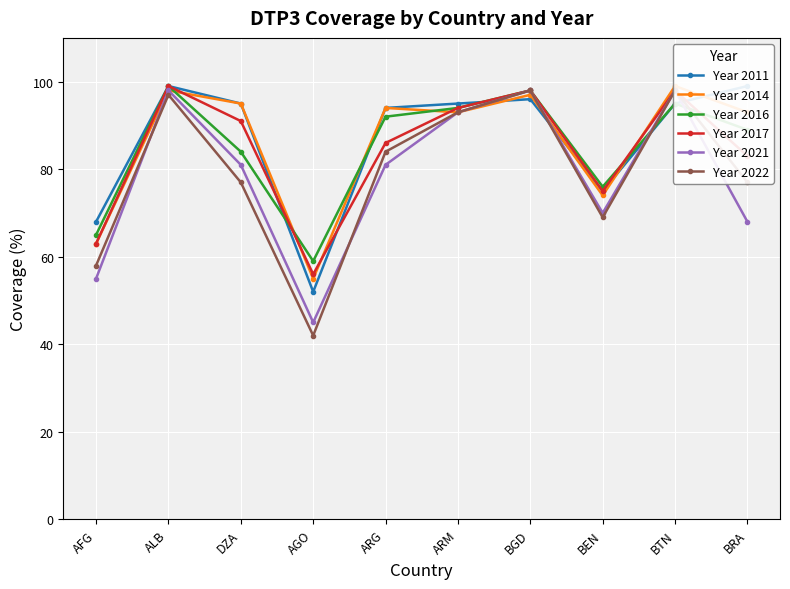

The Year 2017 series shows 86 at ARG. True or false?

True